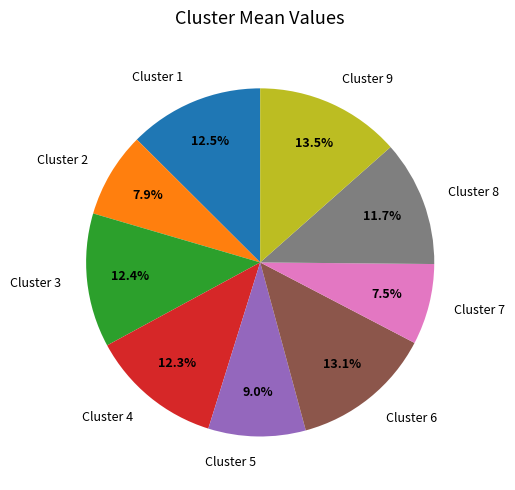

To the nearest percent, what is the average slice percentage?

11%